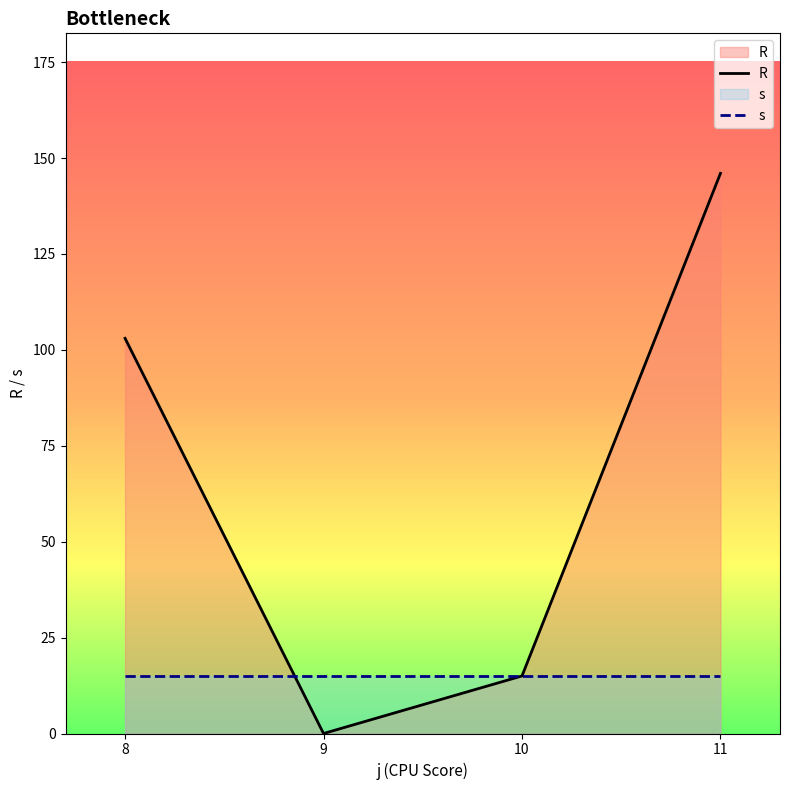

Reading left to right, list all the values displayed in this chart.

R: 103	0	15	146
s: 15	15	15	15